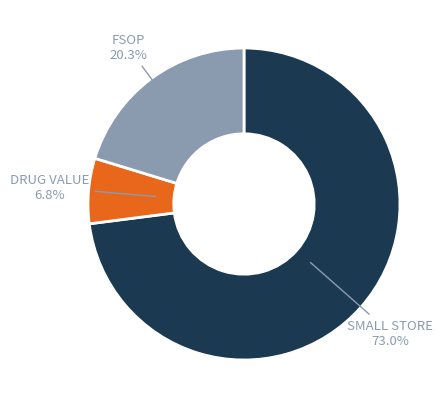

Is there a majority slice in this chart?

Yes